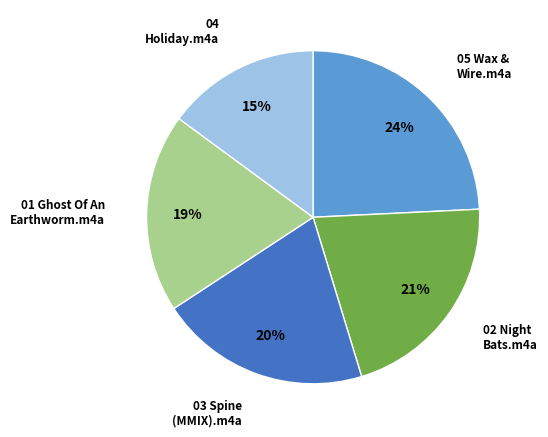

Approximately how many times larger is the value at 05 Wax & Wire.m4a compared to 04 Holiday.m4a?

1.6